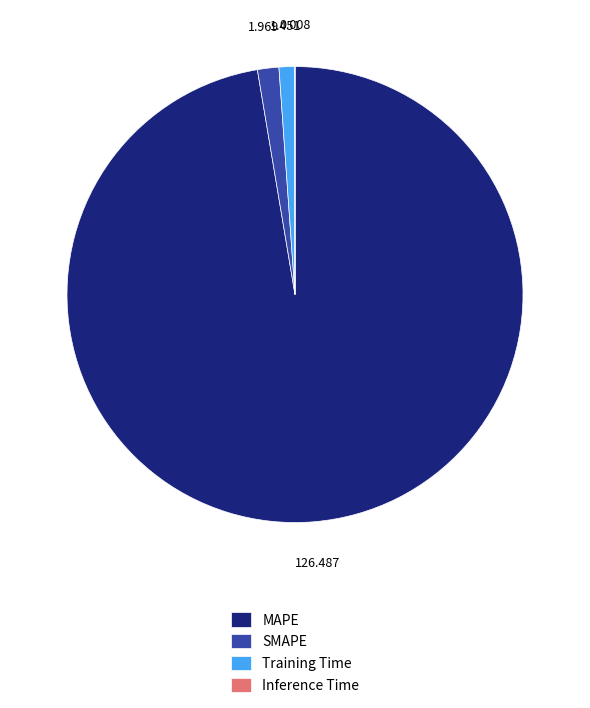

What is the largest slice in the pie chart?

MAPE